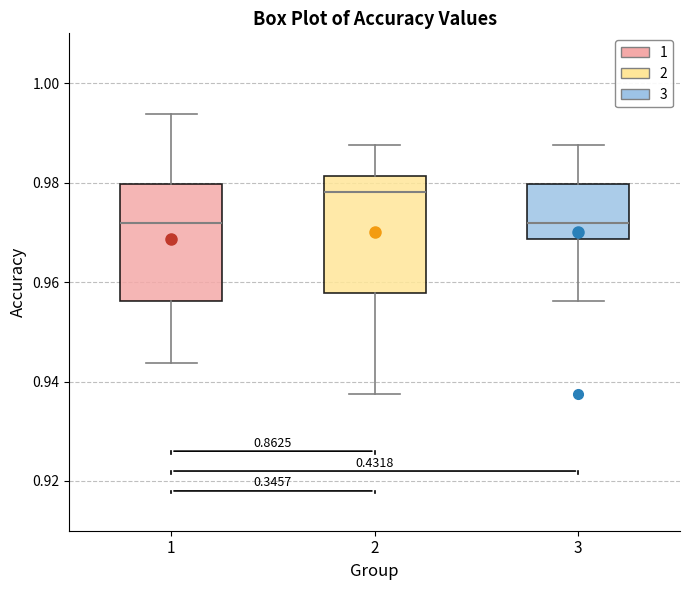

Reading left to right, transcribe this box plot: for each box, give where its median line is, the range the box spans, and where its two whiskers end, as read against the y-axis. The values are not printed on the chart, so give them approximately, as read against the axis.

1: median 0.972, box 0.956 to 0.980, whiskers 0.944 to 0.994
2: median 0.978, box 0.958 to 0.982, whiskers 0.938 to 0.988
3: median 0.972, box 0.968 to 0.980, whiskers 0.956 to 0.988